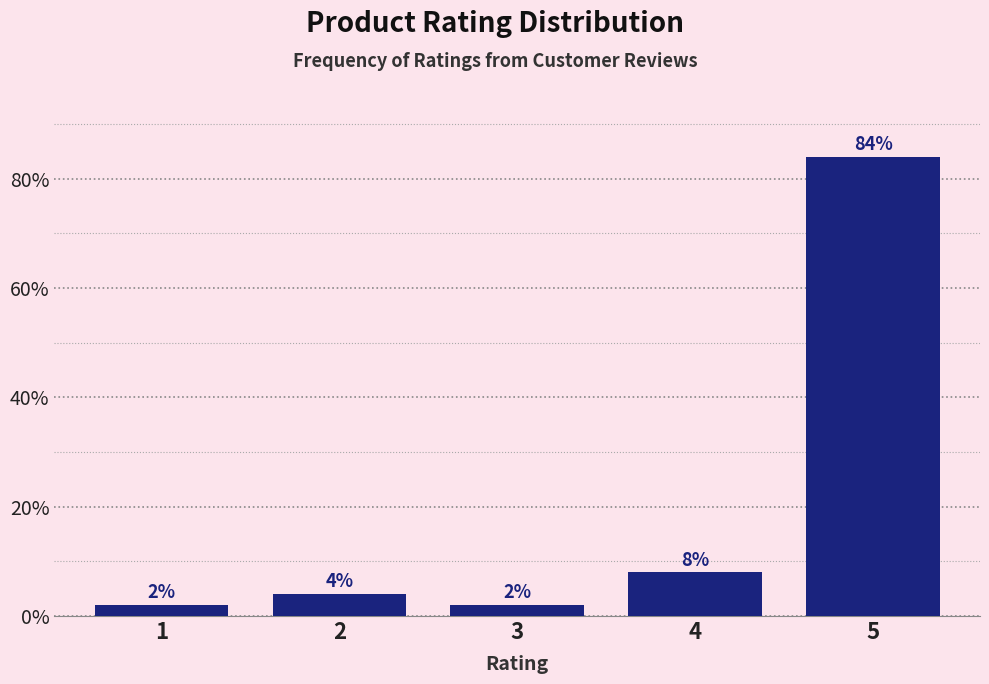

Reading left to right, extract all data points from this chart.

2	4	2	8	84